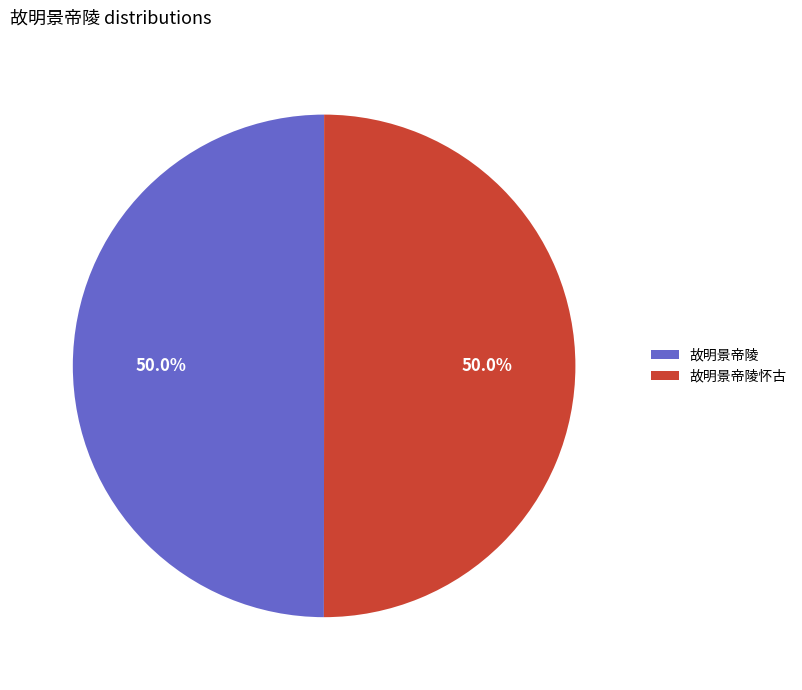

To the nearest percent, what is the combined percentage of 故明景帝陵怀古 and 故明景帝陵?

100%